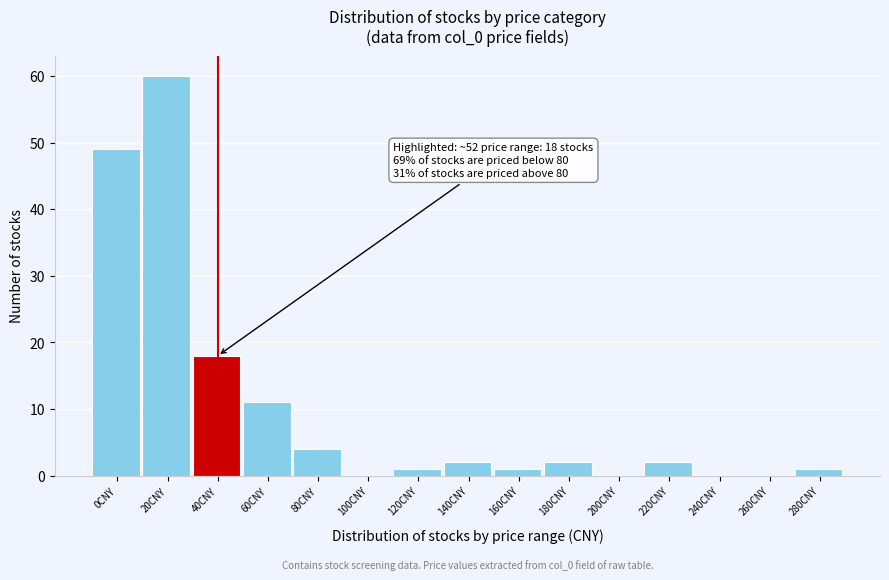

Reading left to right, transcribe all the data shown in this chart.

0CNY=49	20CNY=60	40CNY=18	60CNY=11	80CNY=4	100CNY=0	120CNY=1	140CNY=2	160CNY=1	180CNY=2	200CNY=0	220CNY=2	240CNY=0	260CNY=0	280CNY=1